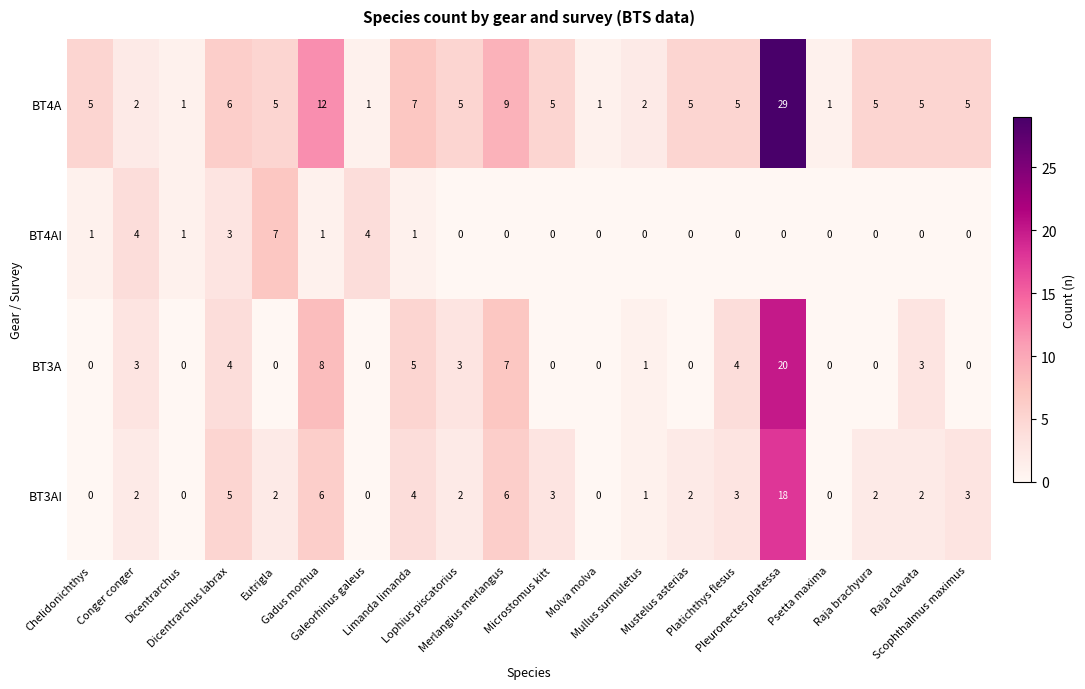

Count the number of data series in this chart.

4